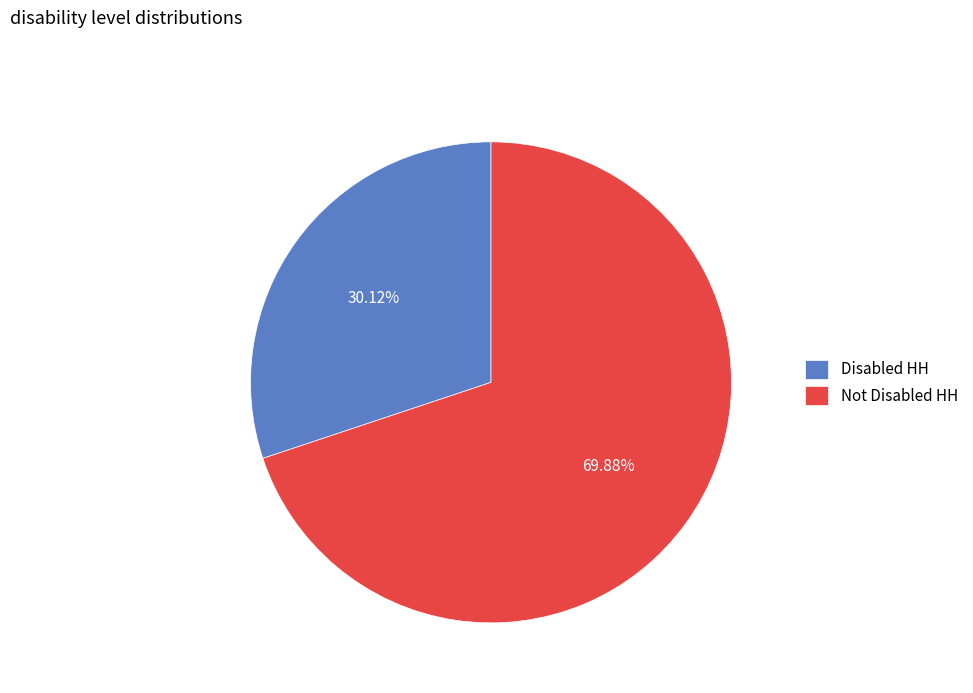

What is the smallest slice in the pie chart?

Disabled HH